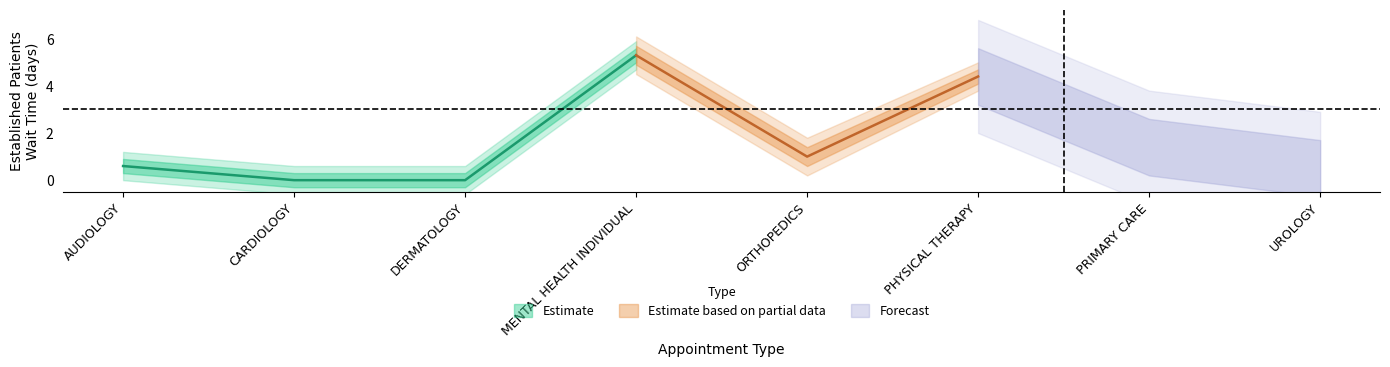

Reading left to right, transcribe all the data shown in this chart.

0.6	0.0	0.0	5.3	1.0	4.4	1.4	0.5